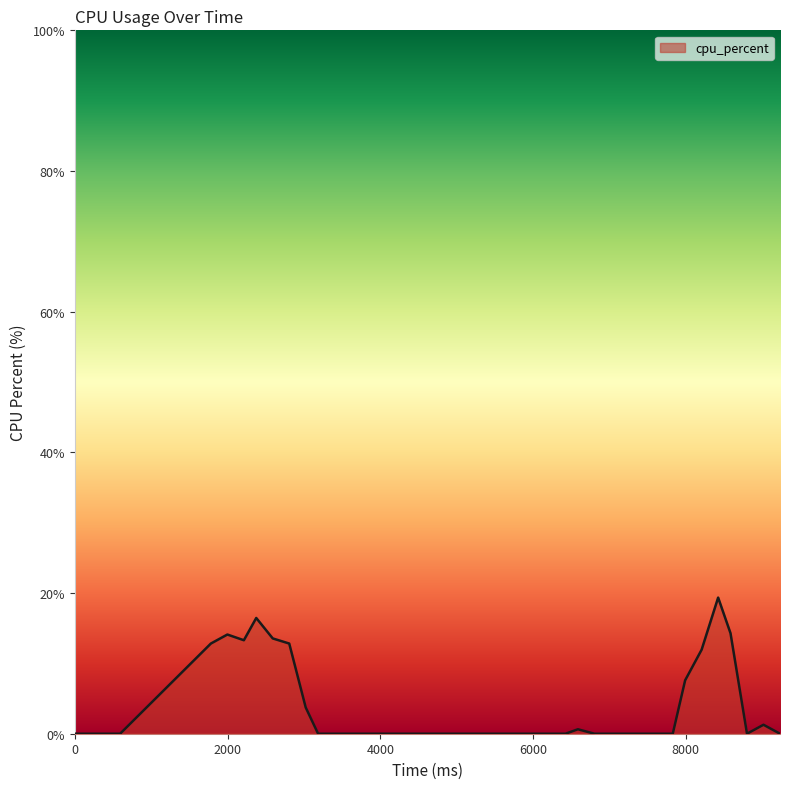

What is the difference between the maximum and minimum values?

19.4